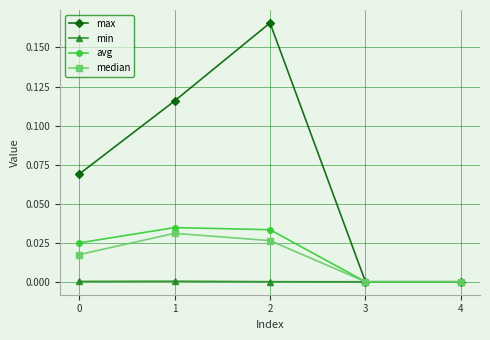

Count the number of data series in this chart.

4